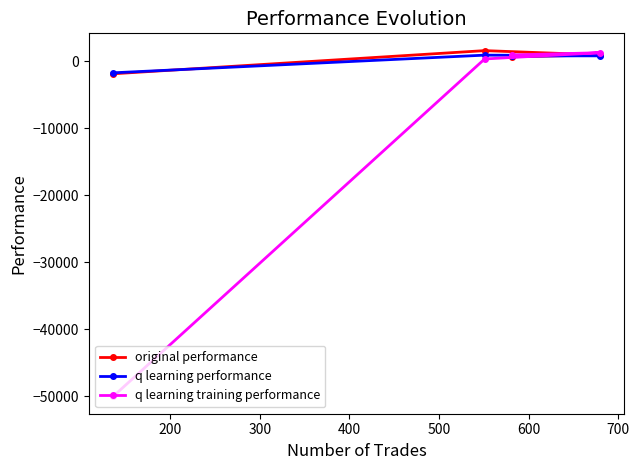

What is the average value of the q learning performance series?

156.8